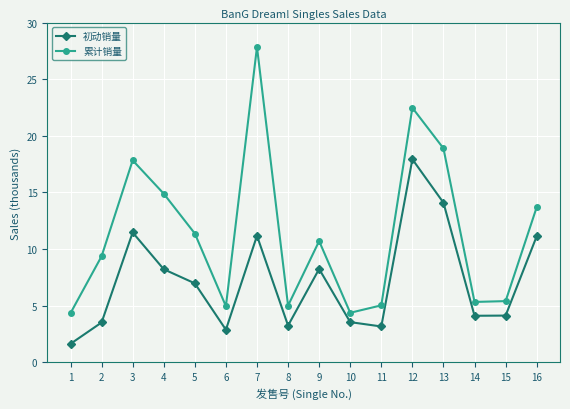

Between 5 and 12, which series saw the biggest shift?

累计销量